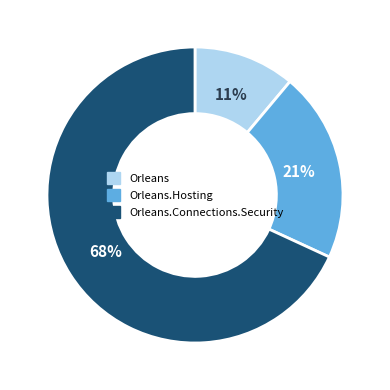

Do Orleans.Connections.Security and Orleans together represent more than half of the pie?

Yes